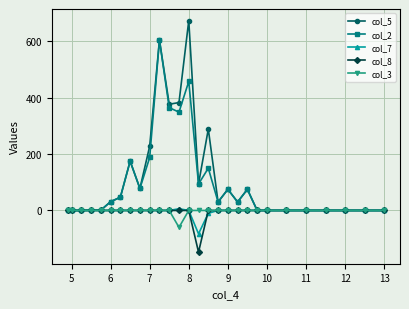

True or false: col_5 has more than 2 interior local peaks.

True